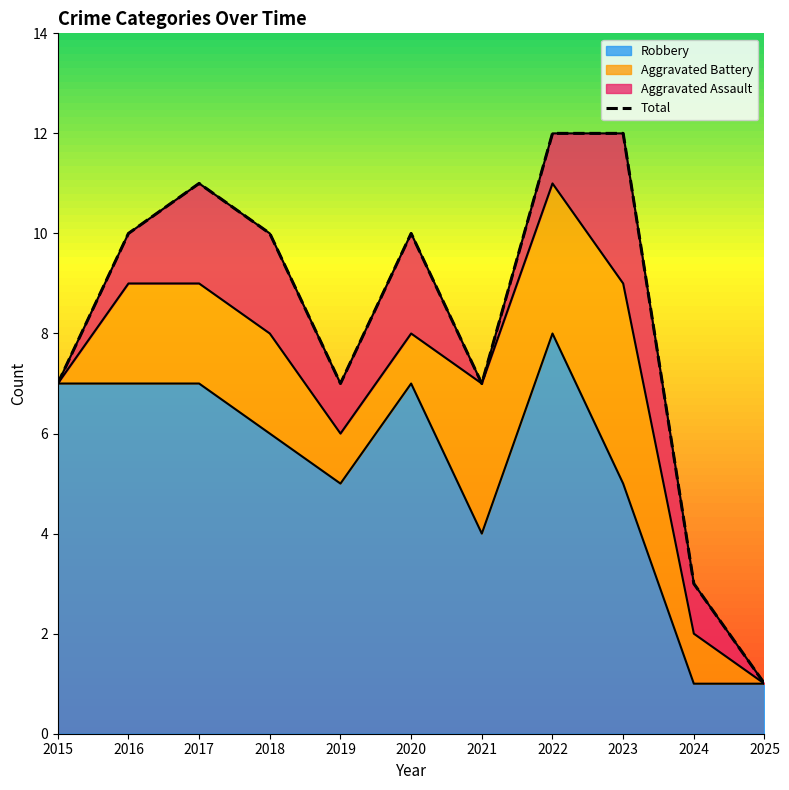

What is the change in value from 2021 to 2023?

+5